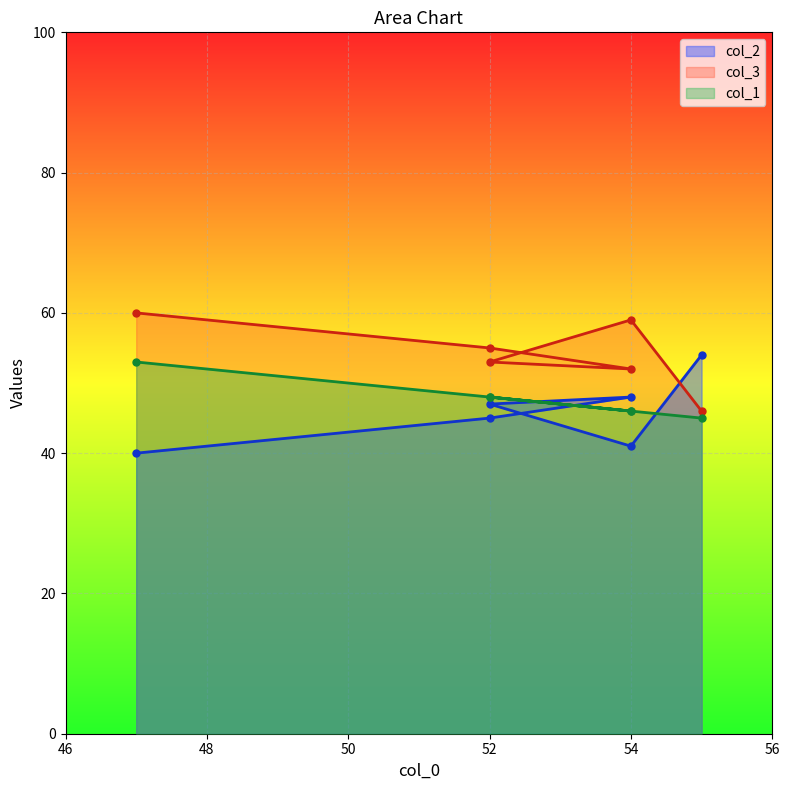

The col_1 series shows 33 at 52. True or false?

False